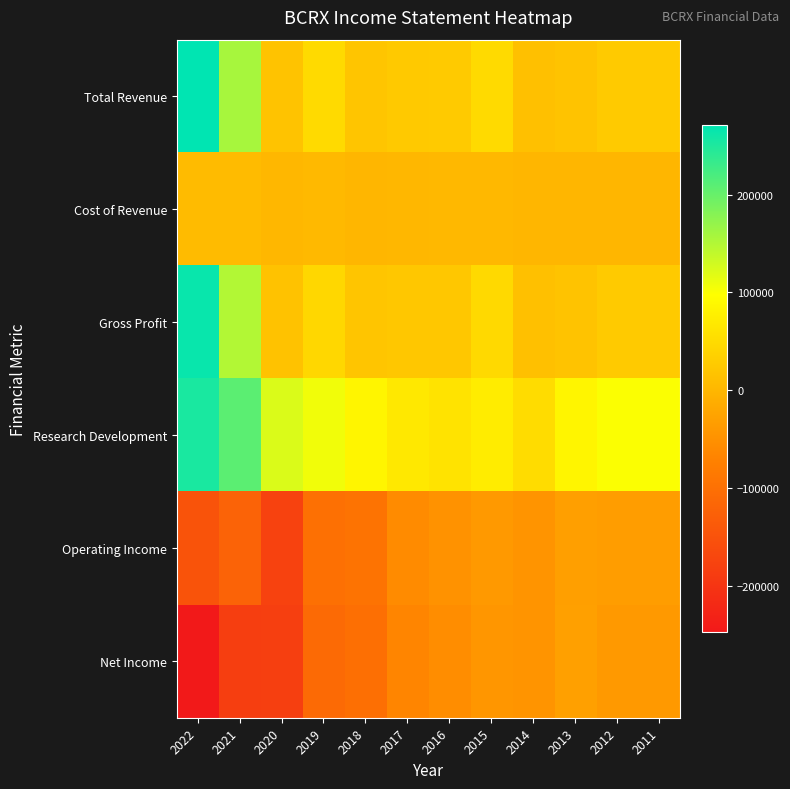

Reading left to right, what are all the values shown in this chart?

Total Revenue: 2022=270800	2021=157200	2020=17800	2019=48800	2018=20700	2017=25200	2016=26400	2015=48300	2014=13600	2013=17300	2012=26300	2011=26300
Cost of Revenue: 2022=6600	2021=7300	2020=1700	2019=4100	2018=500	2017=1700	2016=2700	2015=1900	2014=100	2013=100	2012=100	2011=100
Gross Profit: 2022=264200	2021=149900	2020=16100	2019=44700	2018=20200	2017=23500	2016=23700	2015=46400	2014=13500	2013=17200	2012=26200	2011=26200
Research Development: 2022=253300	2021=208800	2020=123000	2019=107100	2018=84900	2017=67000	2016=61000	2015=72800	2014=51800	2013=84700	2012=100600	2011=100600
Operating Income: 2022=-148400	2021=-121900	2020=-176800	2019=-99500	2018=-94200	2017=-57400	2016=-48600	2015=-39400	2014=-45800	2013=-30700	2012=-33900	2011=-33900
Net Income: 2022=-247100	2021=-184100	2020=-182800	2019=-108900	2018=-101300	2017=-65800	2016=-55100	2015=-43000	2014=-45200	2013=-30100	2012=-39100	2011=-39100